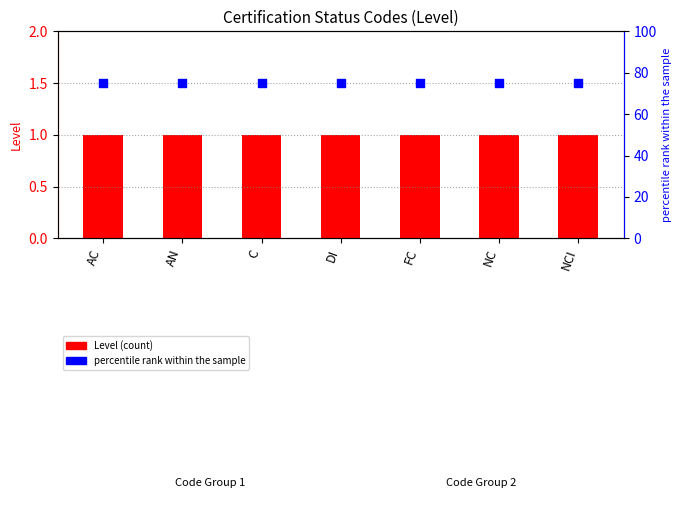

Is the value of Level at NCI greater than the value of percentile rank within the sample at AC?

No